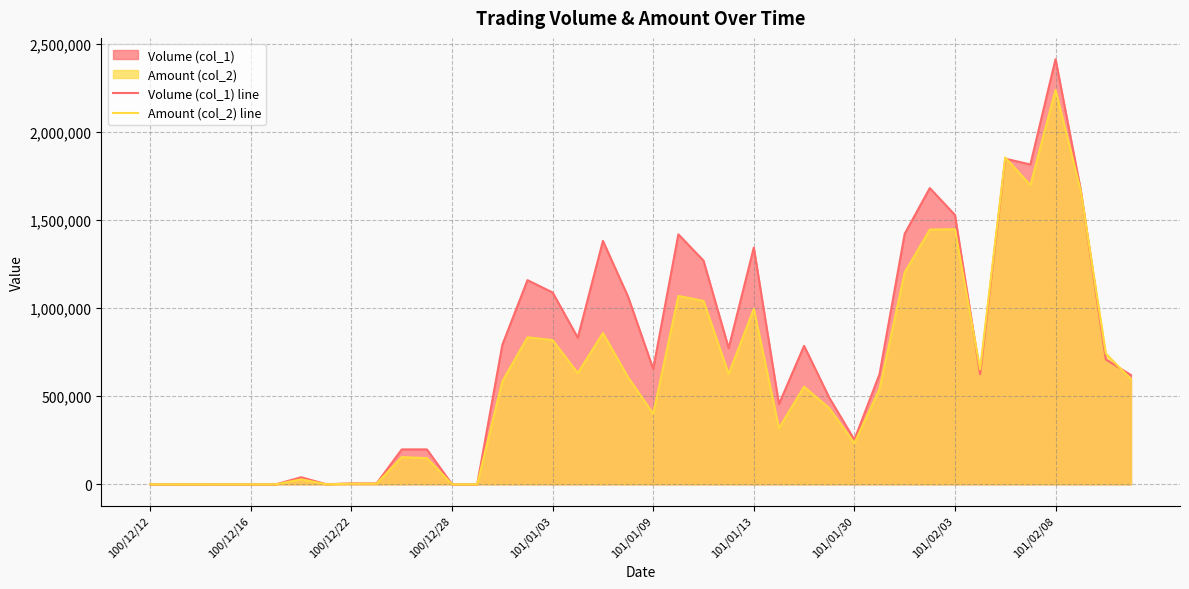

Rank the series by their maximum value, from highest to lowest.

Volume (col_1) line, Amount (col_2) line